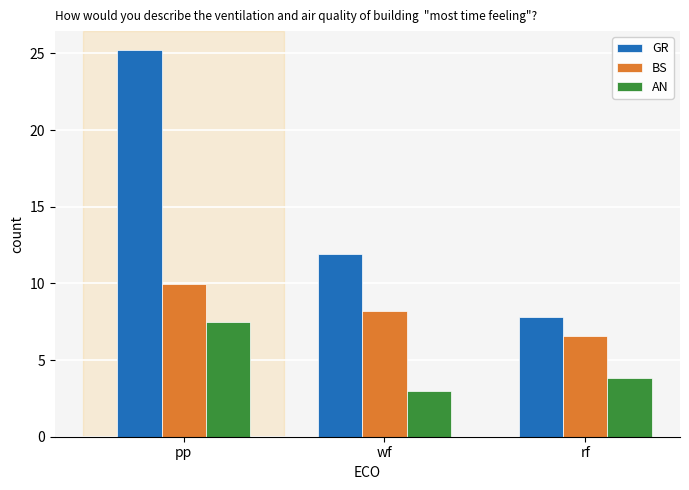

Are the bars horizontal?

No